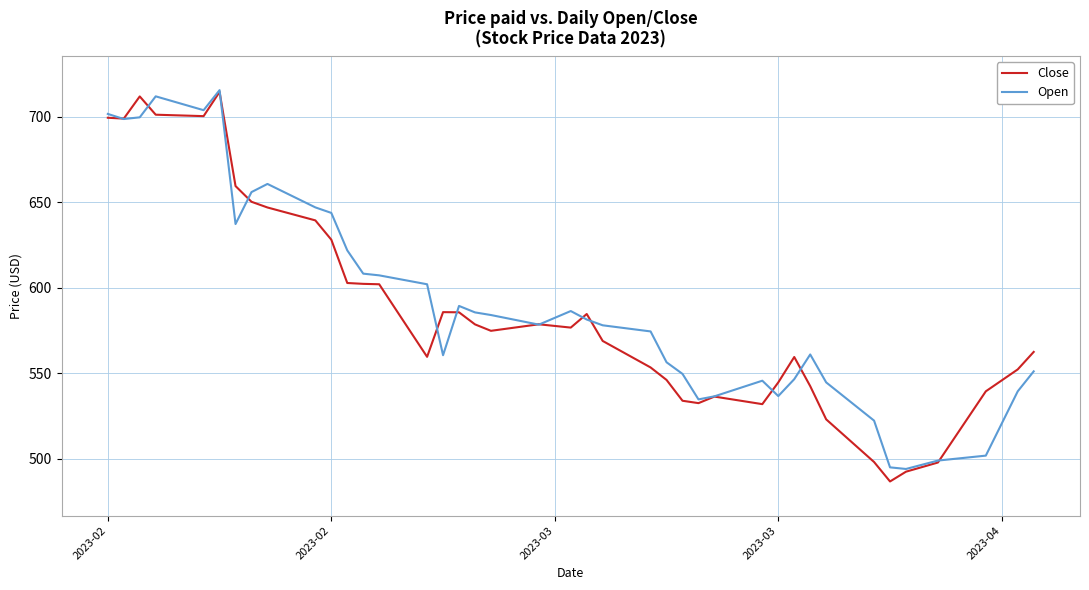

Which series has the widest spread of values?

Close